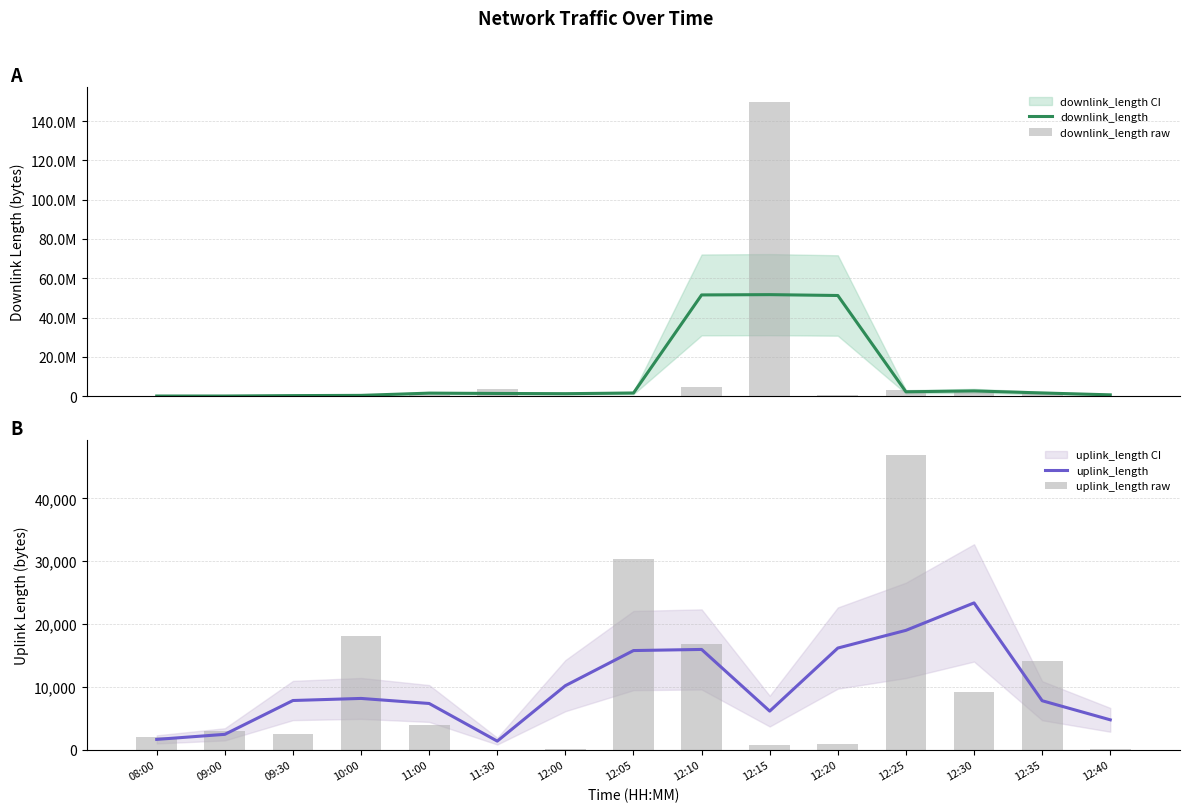

Reading right to left, extract all data points from this chart.

downlink_length: 606353.3	1562049.3	2605957.7	2161085.7	51207558.7	51648900.7	51497672.0	1538864.3	1195304.3	1307262.3	1475946.3	332357.3	216257.7	5181.3	4191.3
downlink_length raw: 8666.0	1810394.0	2867088.0	3140391.0	475778.0	150006507.0	4464417.0	22092.0	130084.0	3433737.0	357966.0	636136.0	2970.0	9667.0	2907.0
uplink_length: 4738.0	7779.7	23366.0	18993.3	16172.0	6124.0	15952.0	15774.0	10183.0	1345.0	7341.0	8146.7	7815.7	2425.3	1619.0
uplink_length raw: 160.0	14054.0	9125.0	46919.0	936.0	661.0	16775.0	30420.0	127.0	2.0	3906.0	18115.0	2419.0	2913.0	1944.0